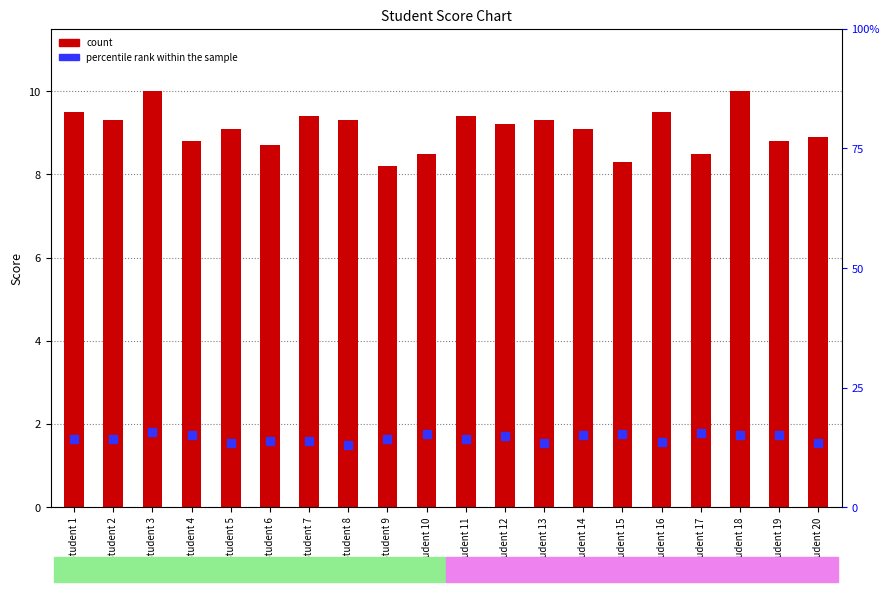

Is the value of percentile rank within the sample at Student 6 greater than the value of count at Student 13?

No